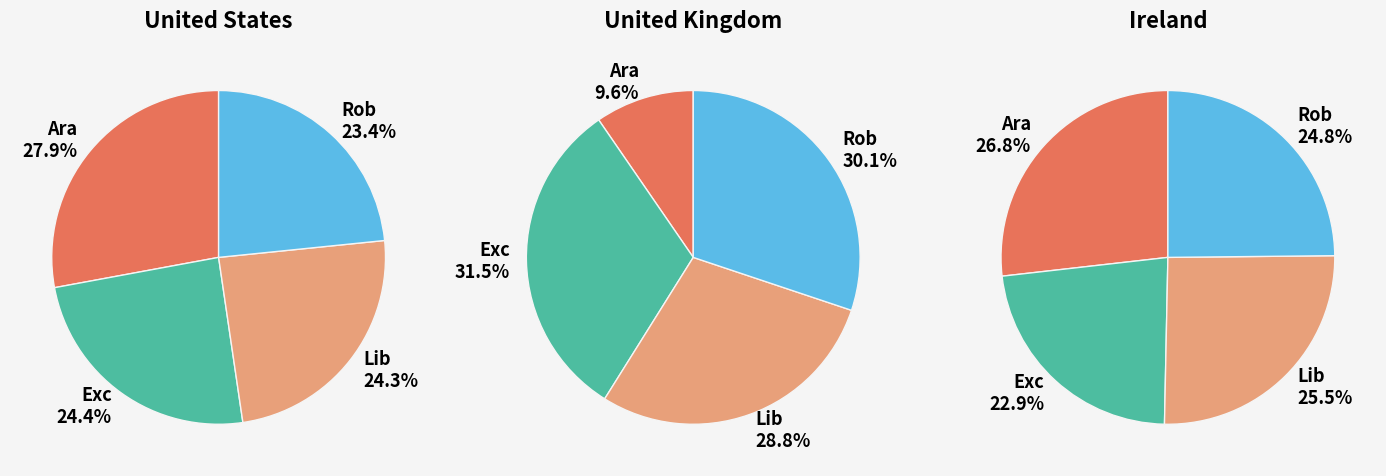

To the nearest percent, what is the difference between the Rob and Lib slice percentages?

1%